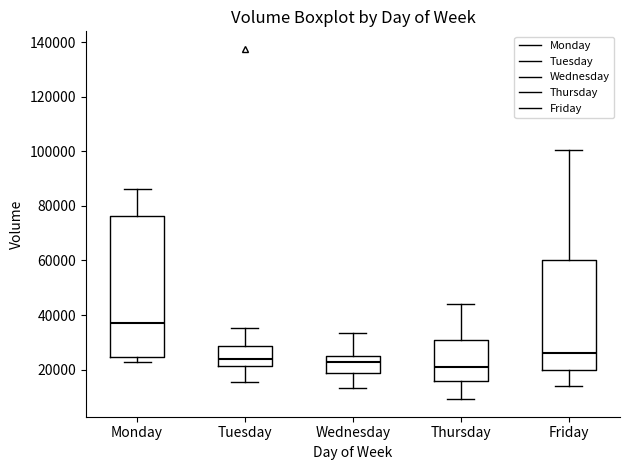

Reading left to right, read every box against the y-axis: the position of its median line, the range the box covers, and the ends of its whiskers. The values are not printed on the chart, so give them approximately, as read against the axis.

Monday: median 38000, box 24000 to 76000, whiskers 22000 to 86000
Tuesday: median 24000, box 22000 to 28000, whiskers 16000 to 36000
Wednesday: median 22000, box 18000 to 26000, whiskers 14000 to 34000
Thursday: median 20000, box 16000 to 30000, whiskers 10000 to 44000
Friday: median 26000, box 20000 to 60000, whiskers 14000 to 100000